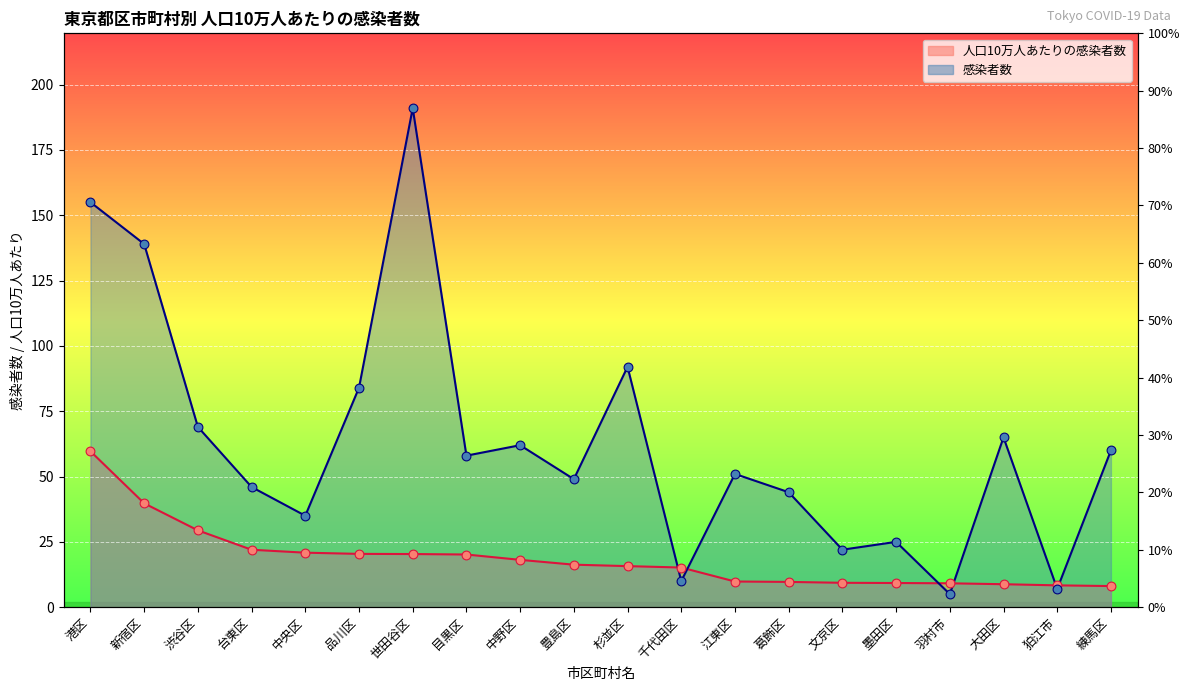

At how many categories does at least one series exceed 93?

3